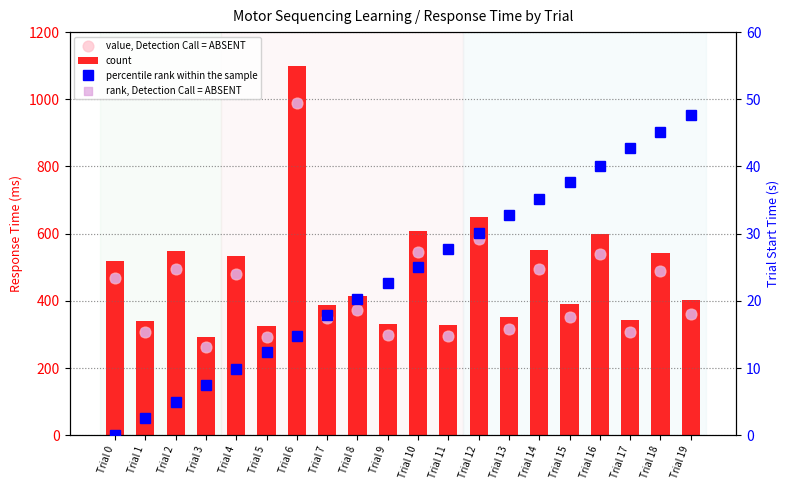

Which series has the largest total across all categories?

count